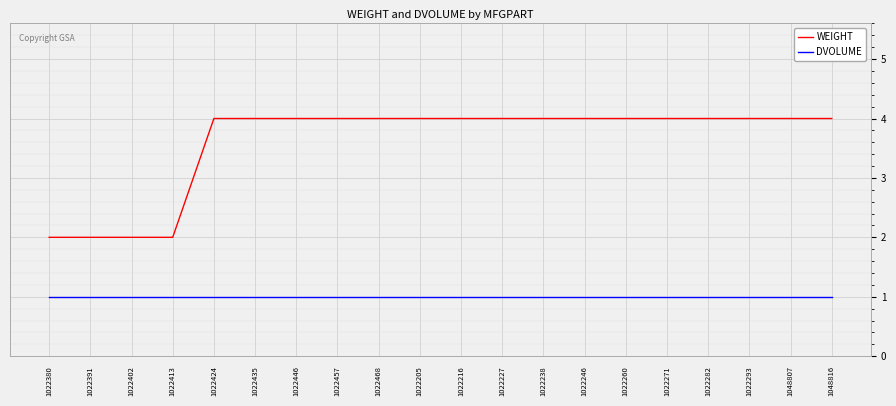

At 1022282, list the series in order from smallest to largest.

DVOLUME, WEIGHT